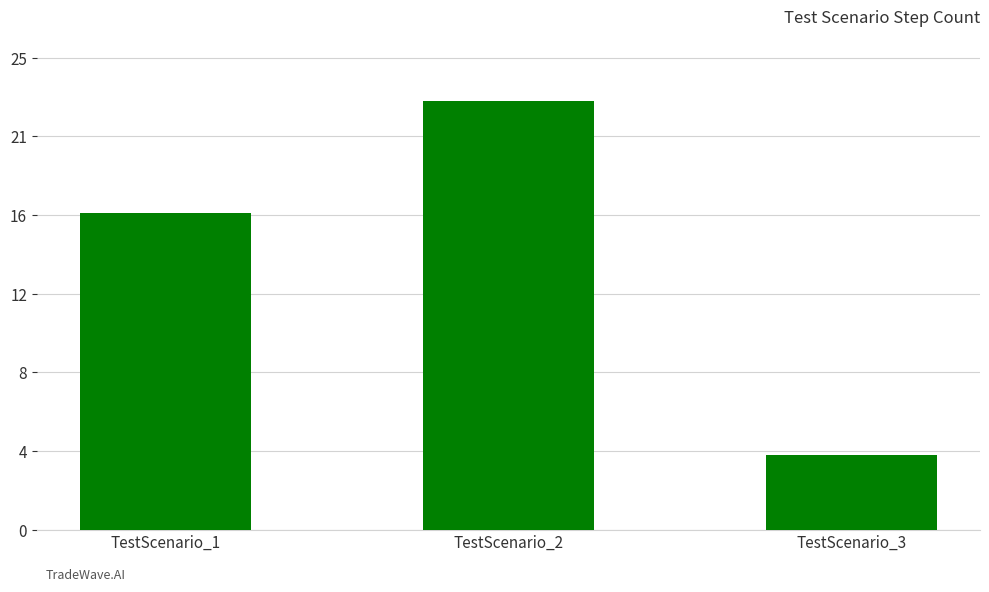

Reading left to right, extract all data points from this chart.

TestScenario_1=17	TestScenario_2=23	TestScenario_3=4